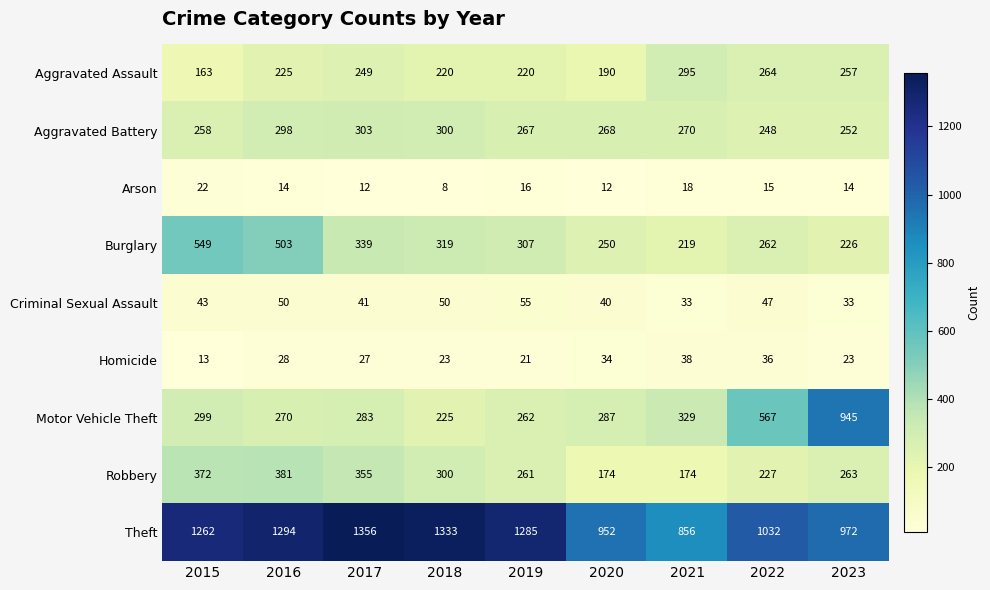

What is the minimum value for Theft?

856